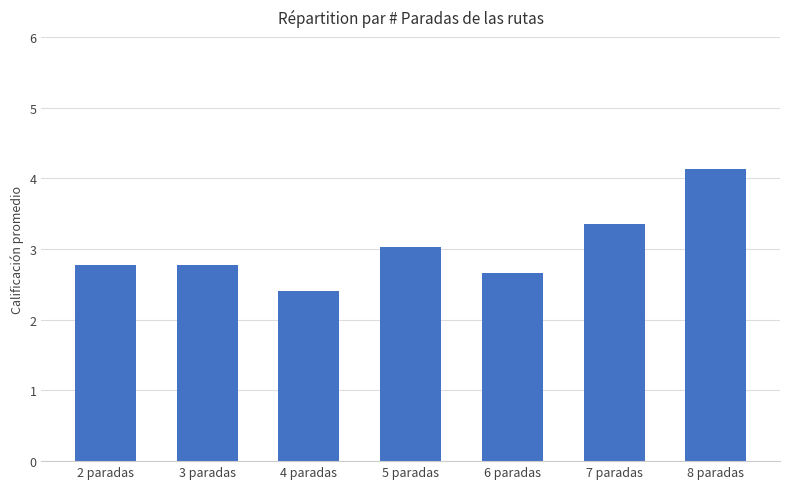

Are the bars grouped side by side (vs. stacked)?

No